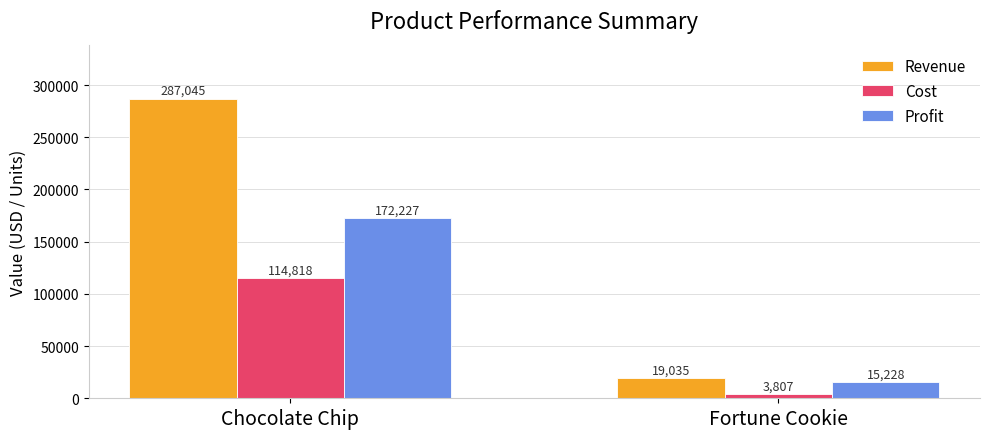

Are the bars horizontal?

No